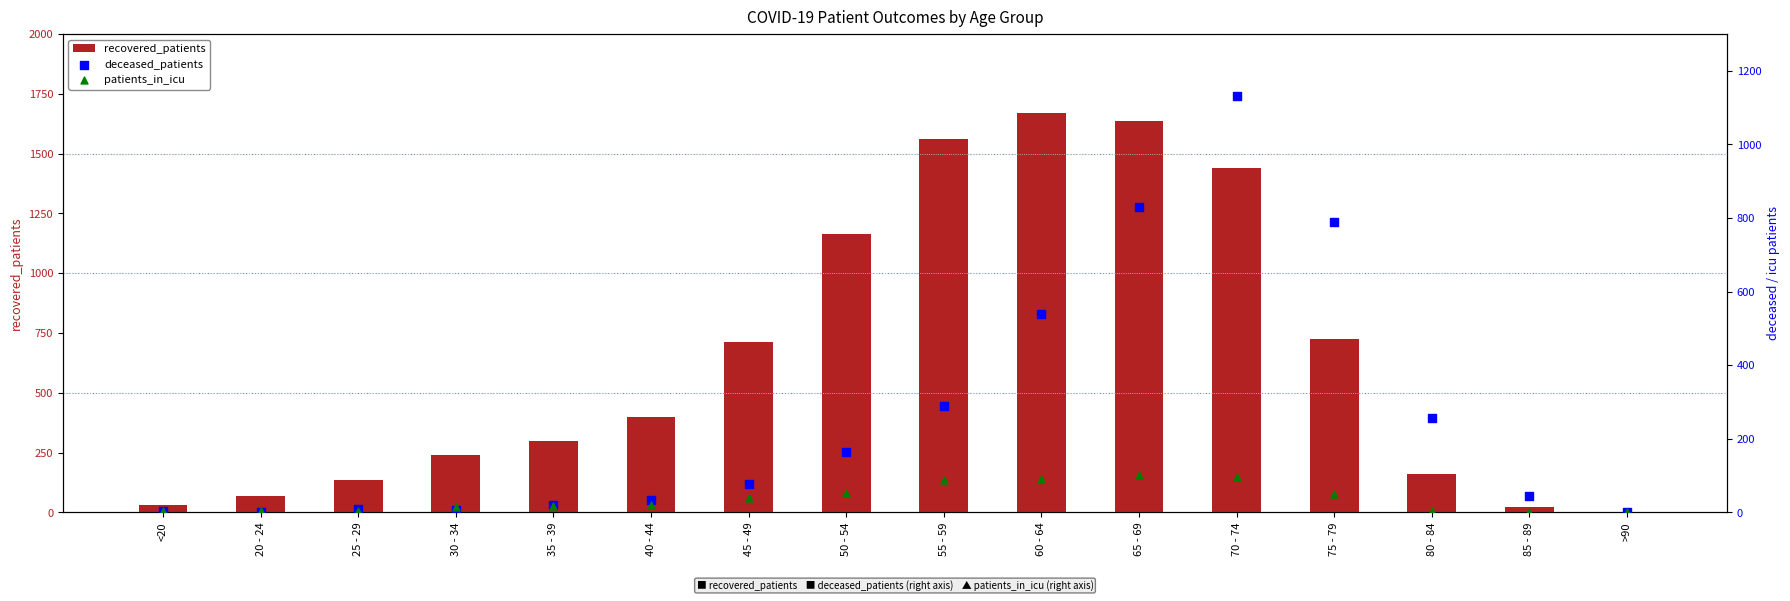

Is the value of deceased_patients at 35 - 39 greater than the value of recovered_patients at 80 - 84?

No